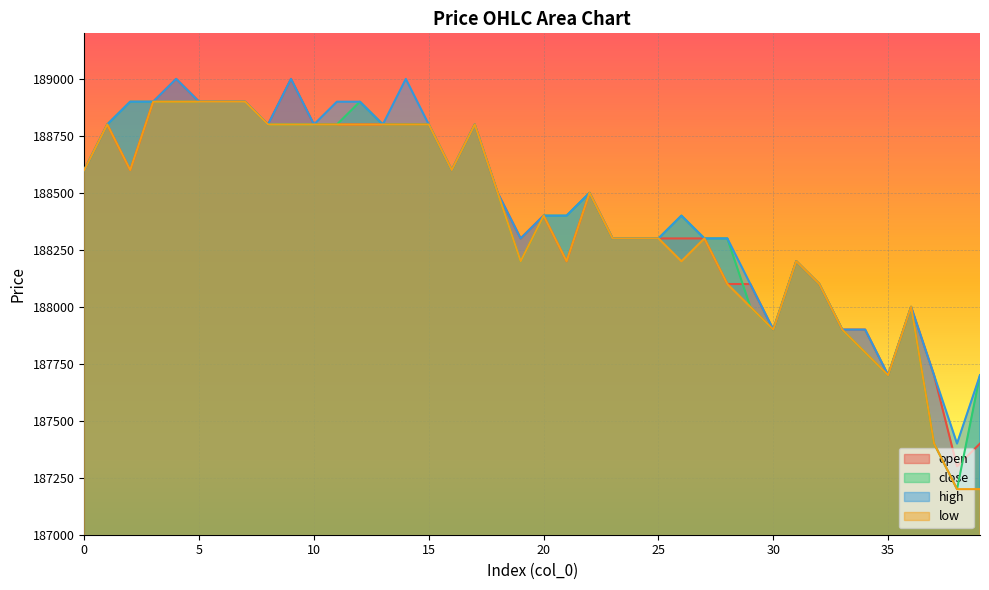

What is the difference between the second highest and minimum values in the high series?

1600